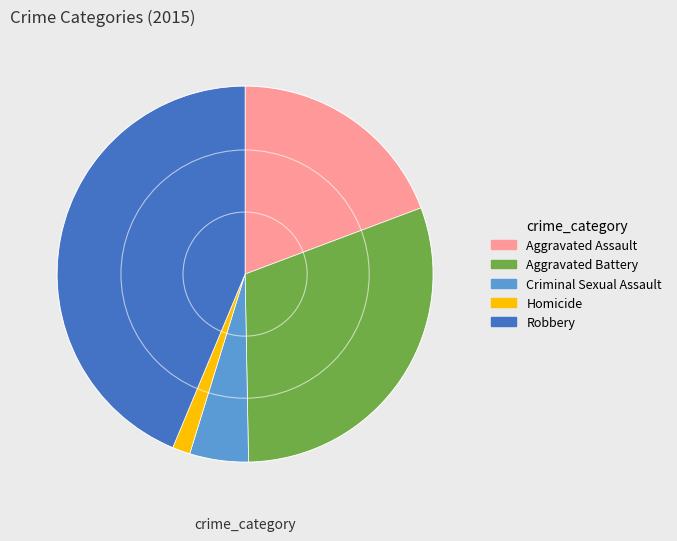

Which category has the biggest portion of the pie?

Robbery